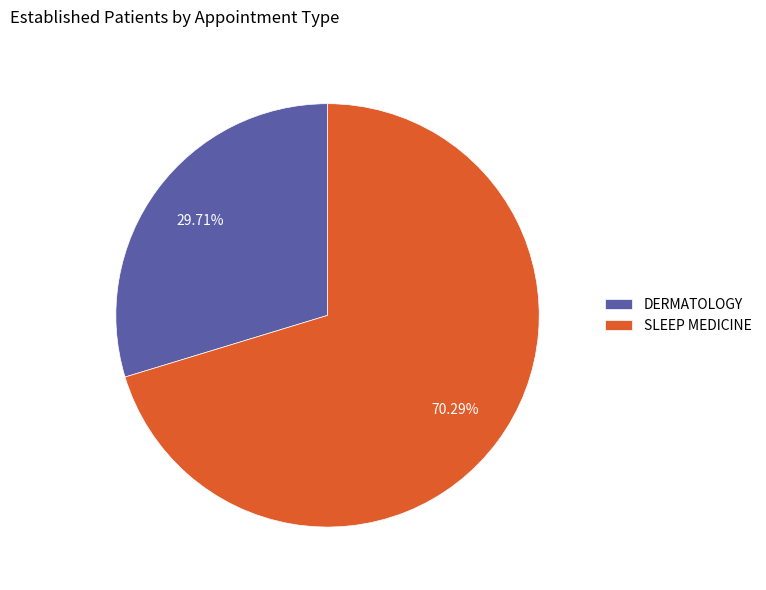

To the nearest percent, what is the difference between the largest and smallest slice percentages?

41%